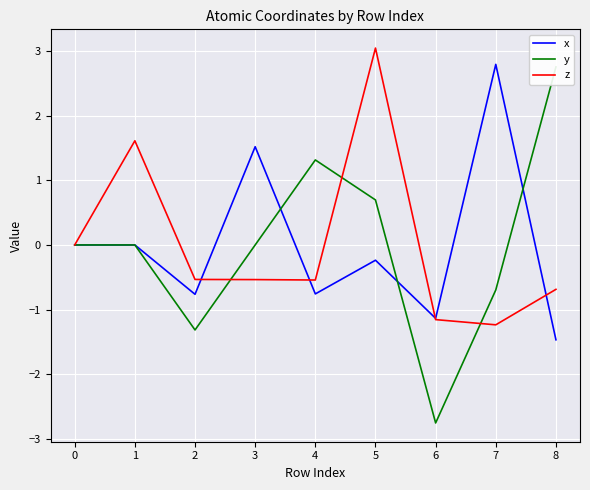

Is the value of z at 3 greater than the value of x at 1?

No